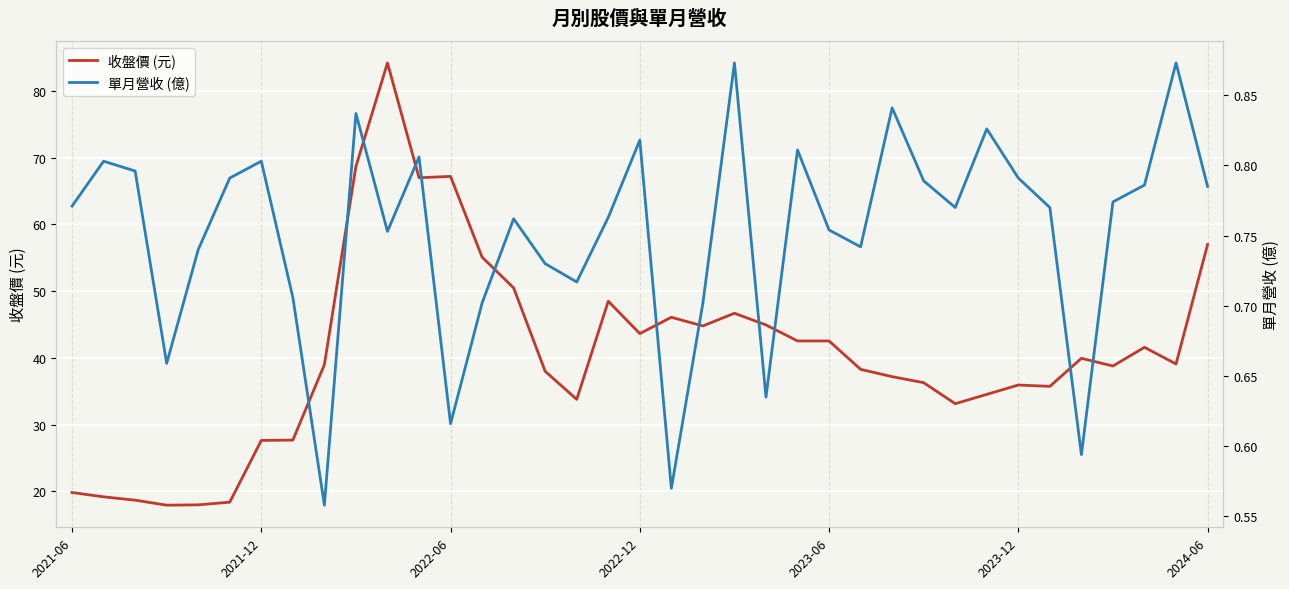

How many interior local peaks does the 收盤價 (元) series have?

8